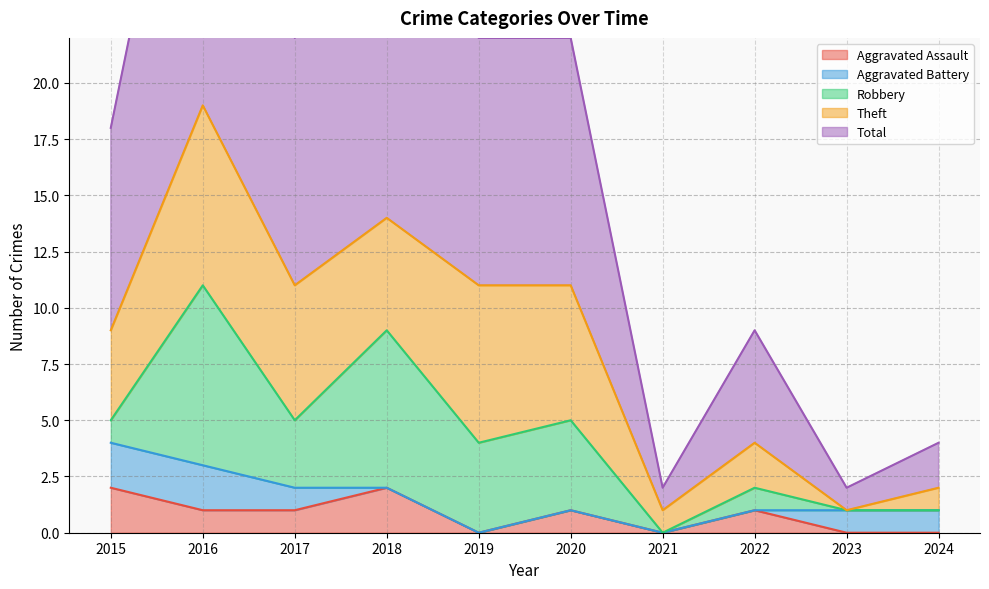

How many lines are shown in the chart?

5